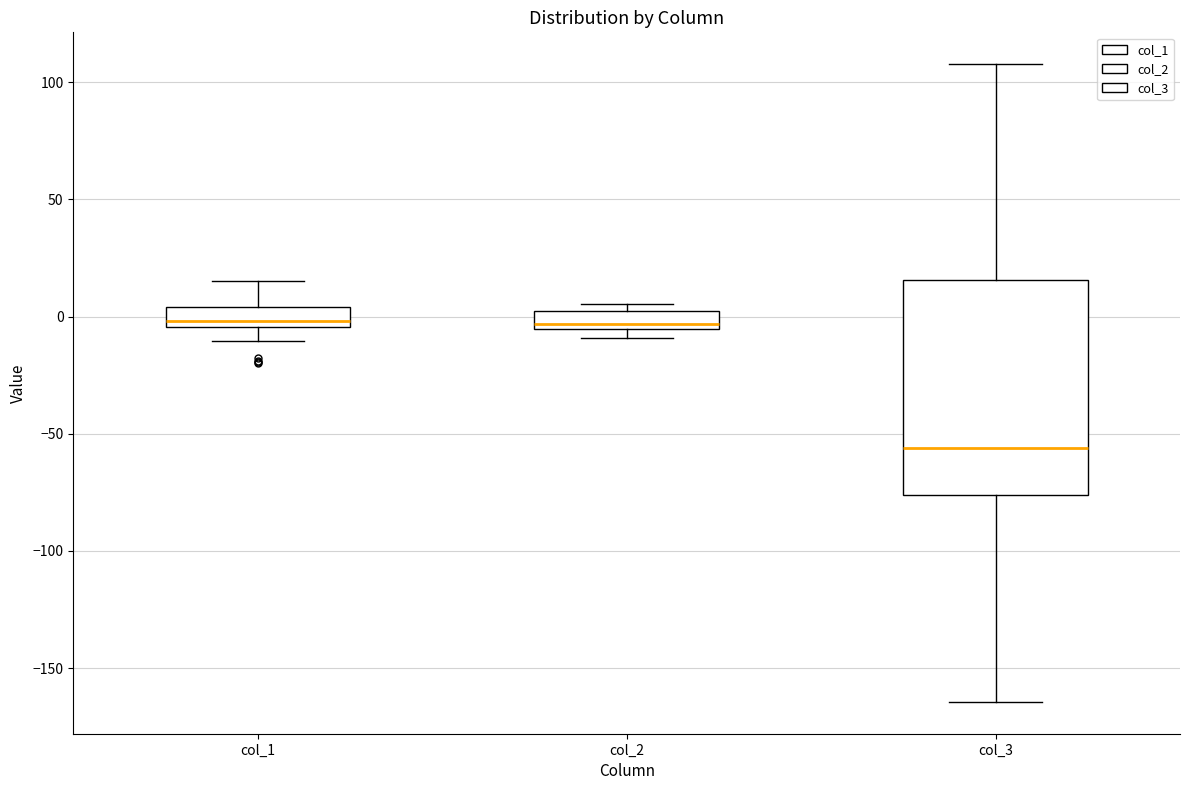

Reading left to right, read every box against the y-axis: the position of its median line, the range the box covers, and the ends of its whiskers. The values are not printed on the chart, so give them approximately, as read against the axis.

col_1: median 0, box -5 to 5, whiskers -10 to 15
col_2: median -5 (just above the box's lower edge), box -5 to 0, whiskers -10 to 5
col_3: median -55, box -75 to 15, whiskers -165 to 110